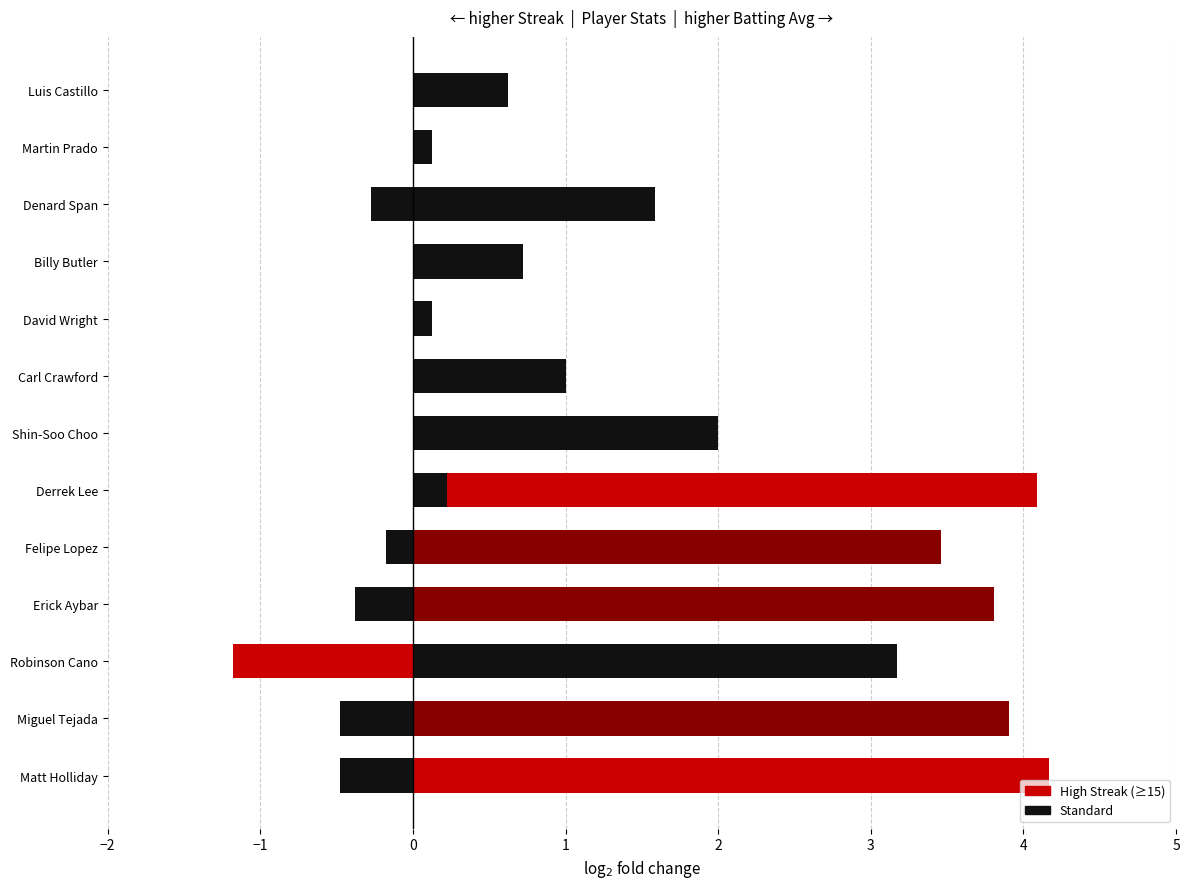

How many categories are shown in the chart?

13